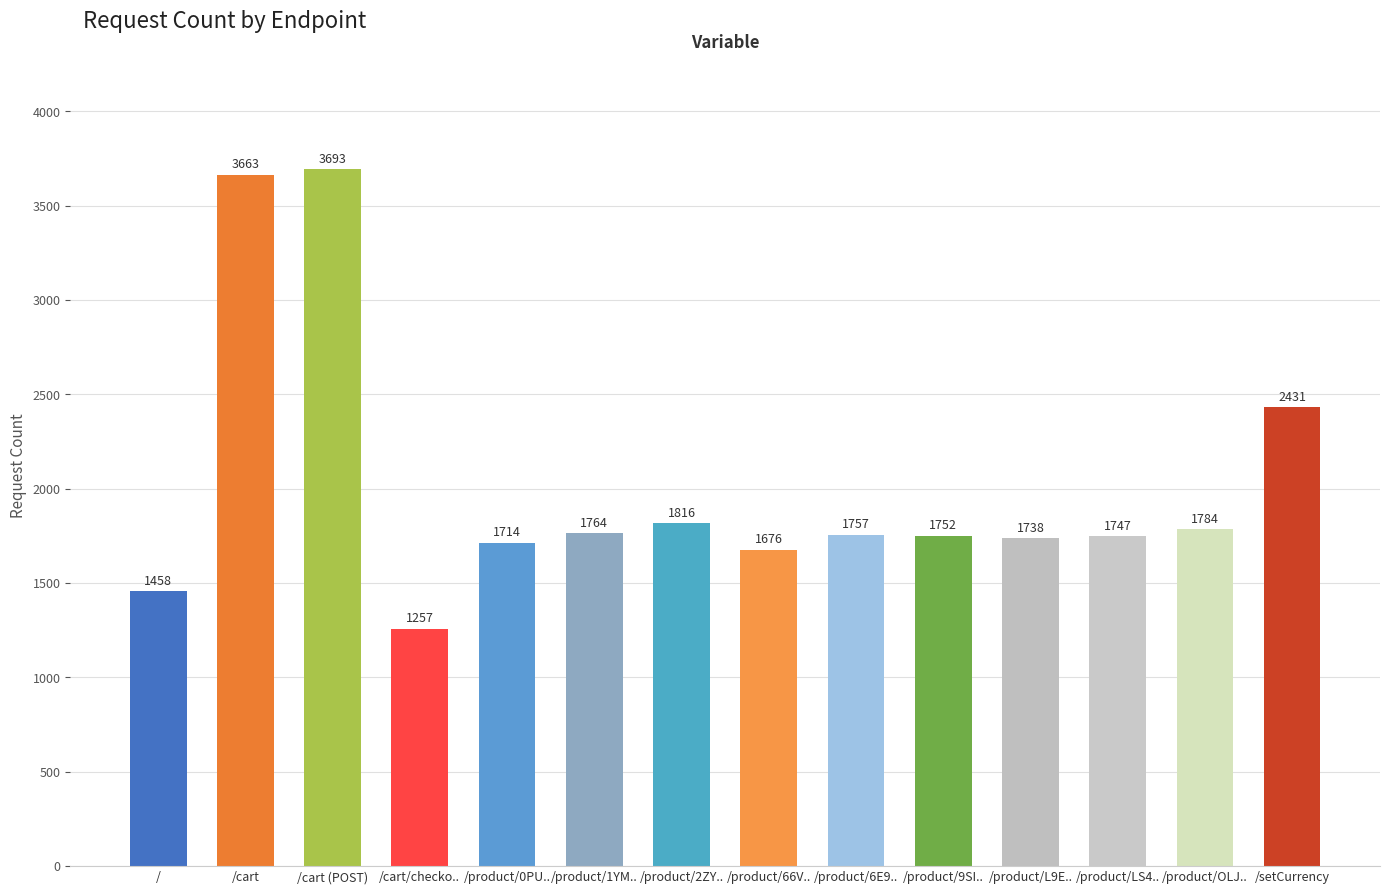

True or false: the data shows 1101 at /product/1YM...

False